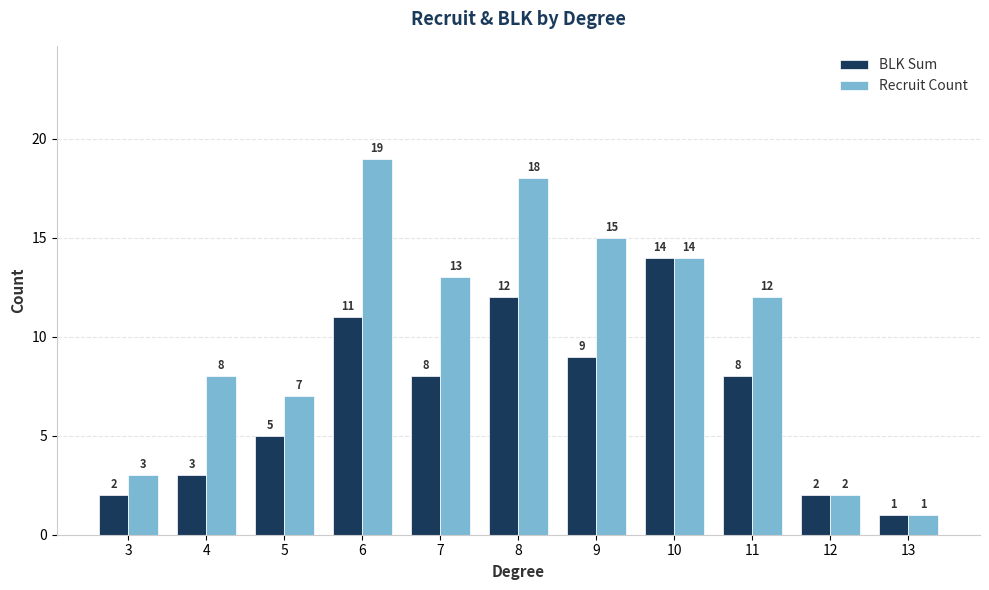

Reading right to left, what are all the values shown in this chart?

BLK Sum: 1	2	8	14	9	12	8	11	5	3	2
Recruit Count: 1	2	12	14	15	18	13	19	7	8	3